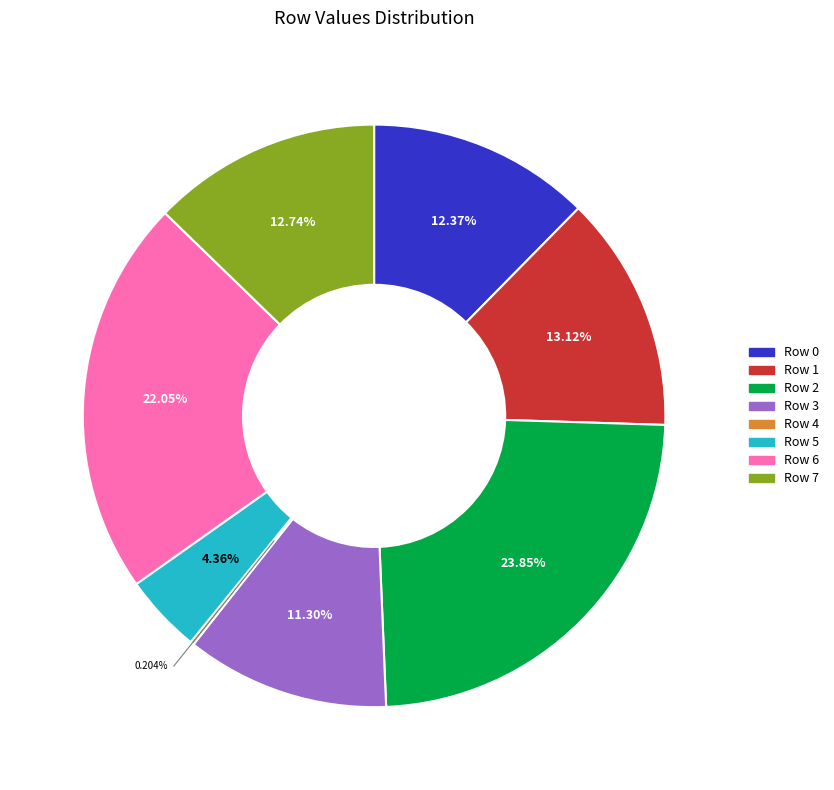

To the nearest percent, what is the difference between the Row 1 and Row 3 slice percentages?

2%